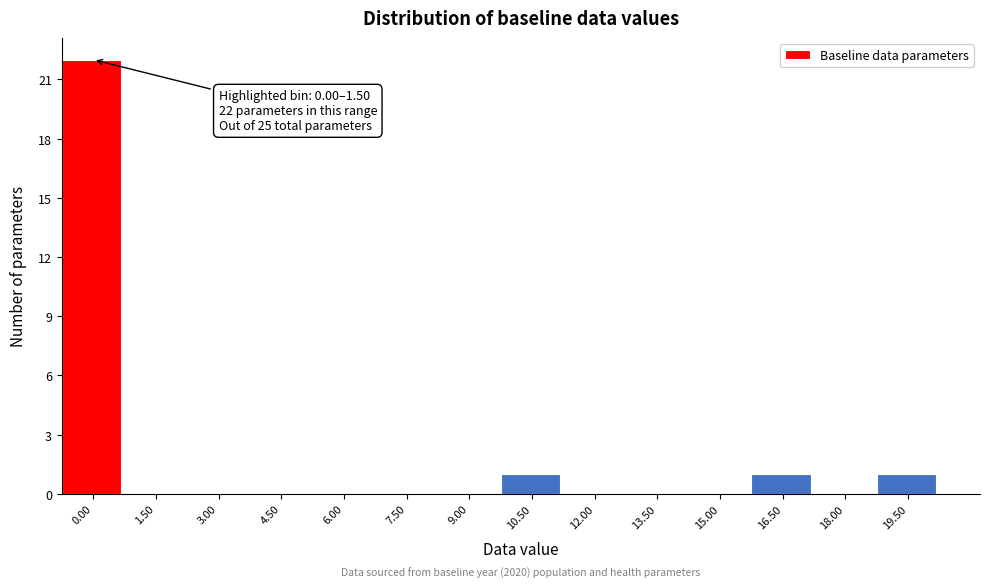

Reading right to left, transcribe all the data shown in this chart.

19.50=1	18.00=0	16.50=1	15.00=0	13.50=0	12.00=0	10.50=1	9.00=0	7.50=0	6.00=0	4.50=0	3.00=0	1.50=0	0.00=22